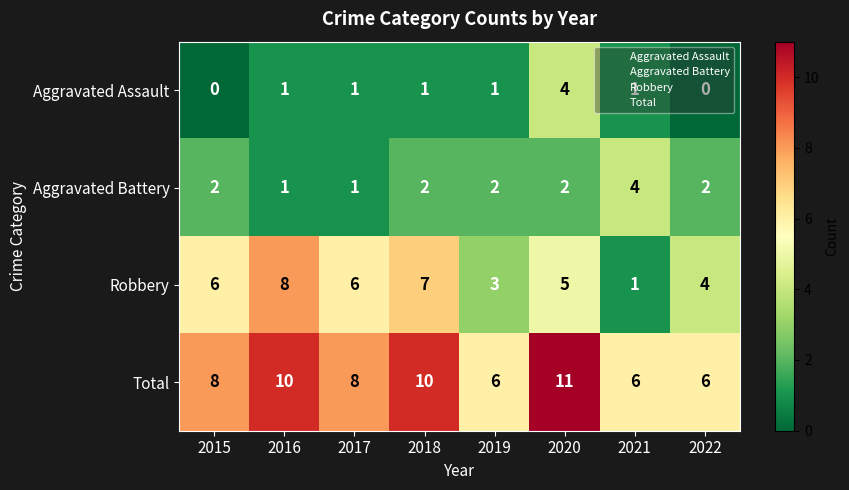

What is the spread (max minus min) of values at 2021?

5